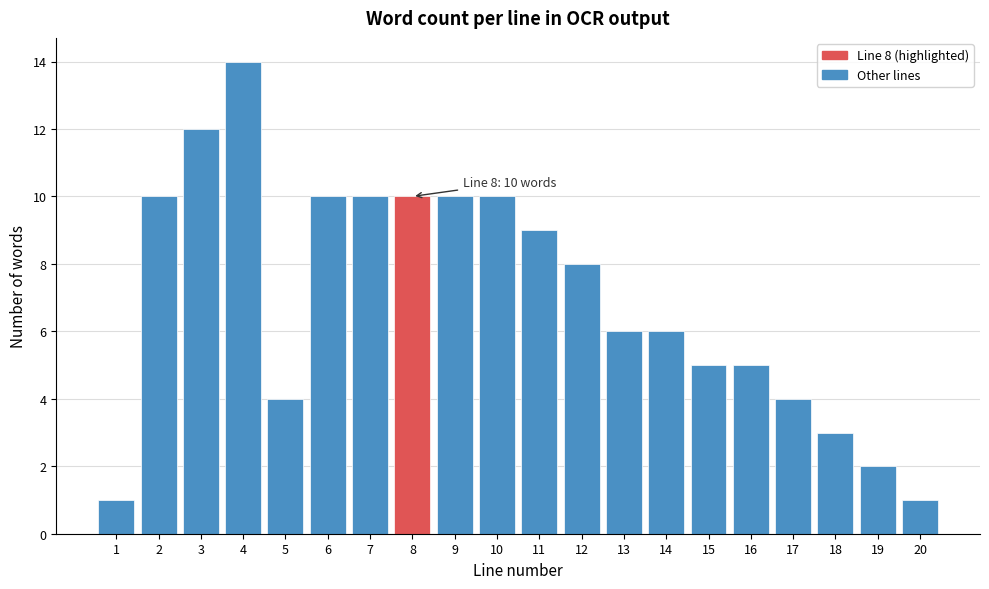

Reading left to right, what are all the values shown in this chart?

1	10	12	14	4	10	10	10	10	10	9	8	6	6	5	5	4	3	2	1